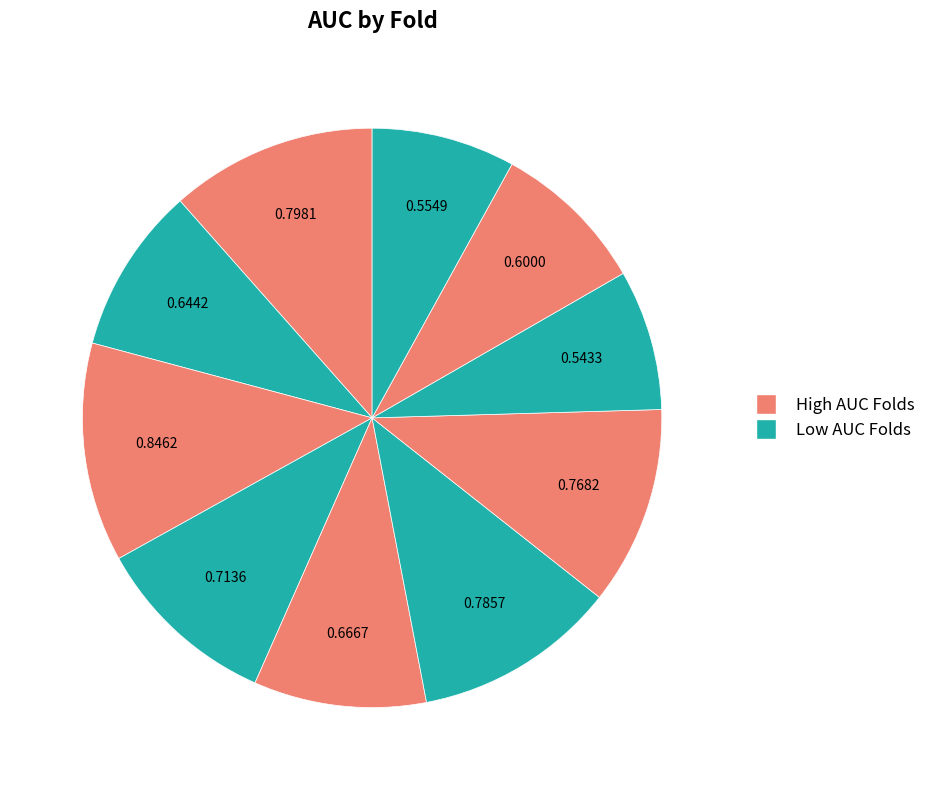

Count the number of slices in the pie.

10